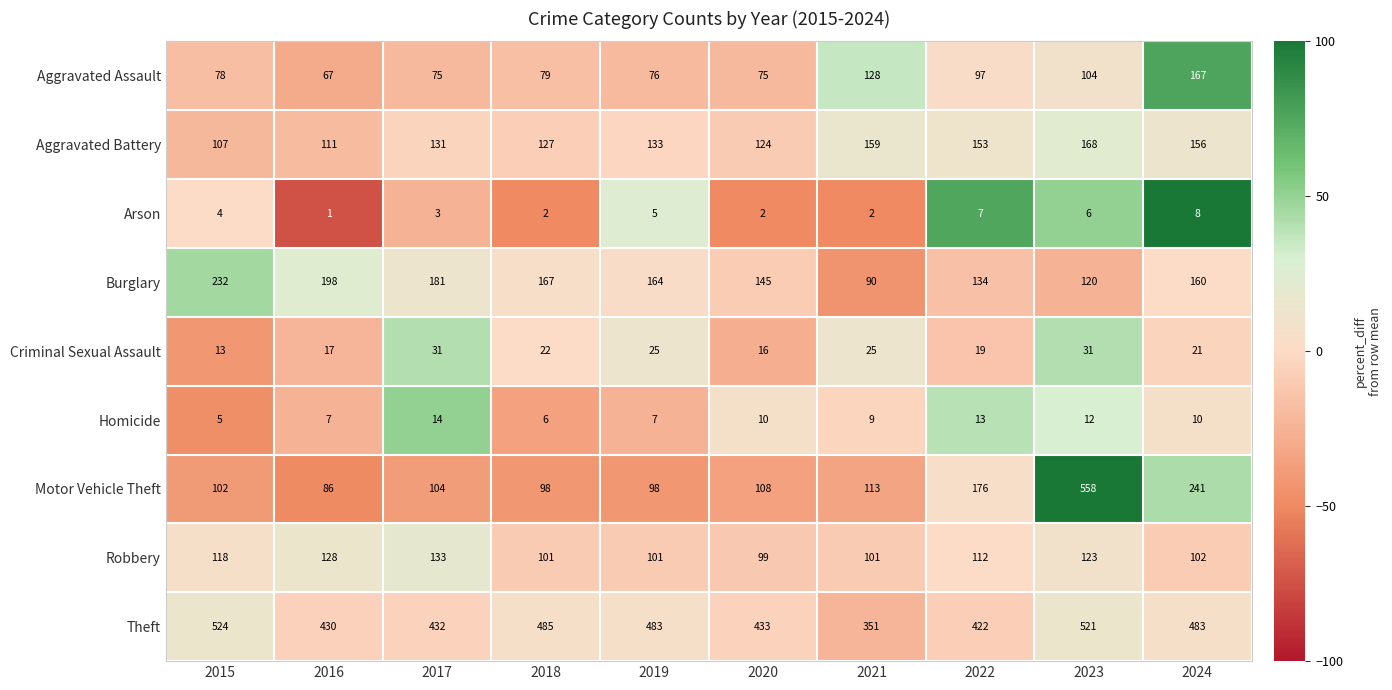

Rank the series at 2023 from lowest to highest value.

Arson, Homicide, Criminal Sexual Assault, Aggravated Assault, Burglary, Robbery, Aggravated Battery, Theft, Motor Vehicle Theft